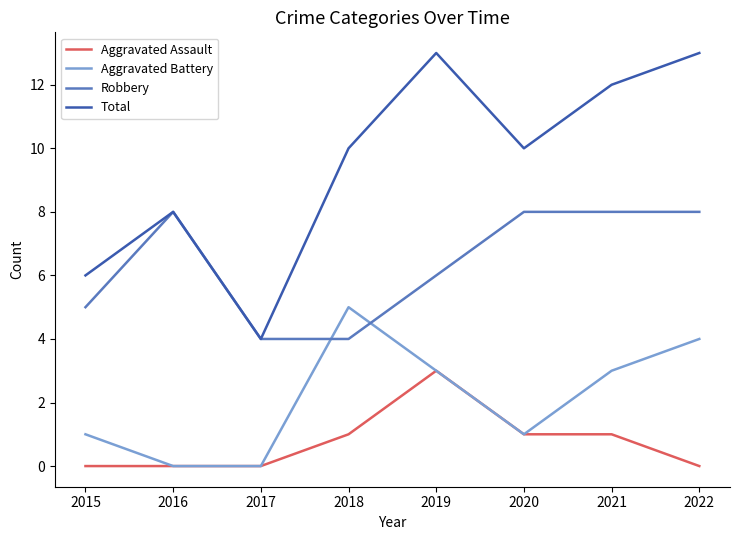

In Aggravated Battery, how many points are higher than both neighbors (excluding endpoints)?

1